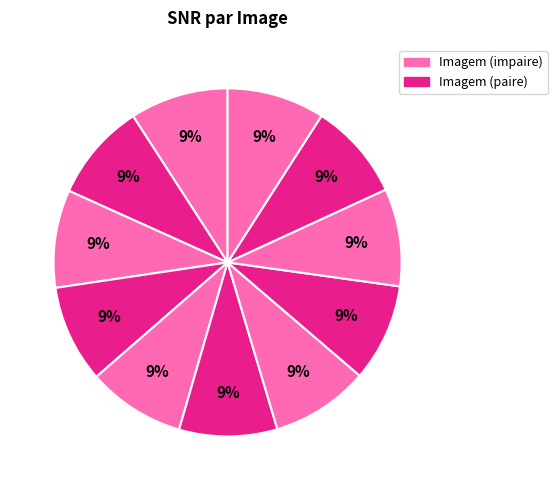

What is the largest slice in the pie chart?

1